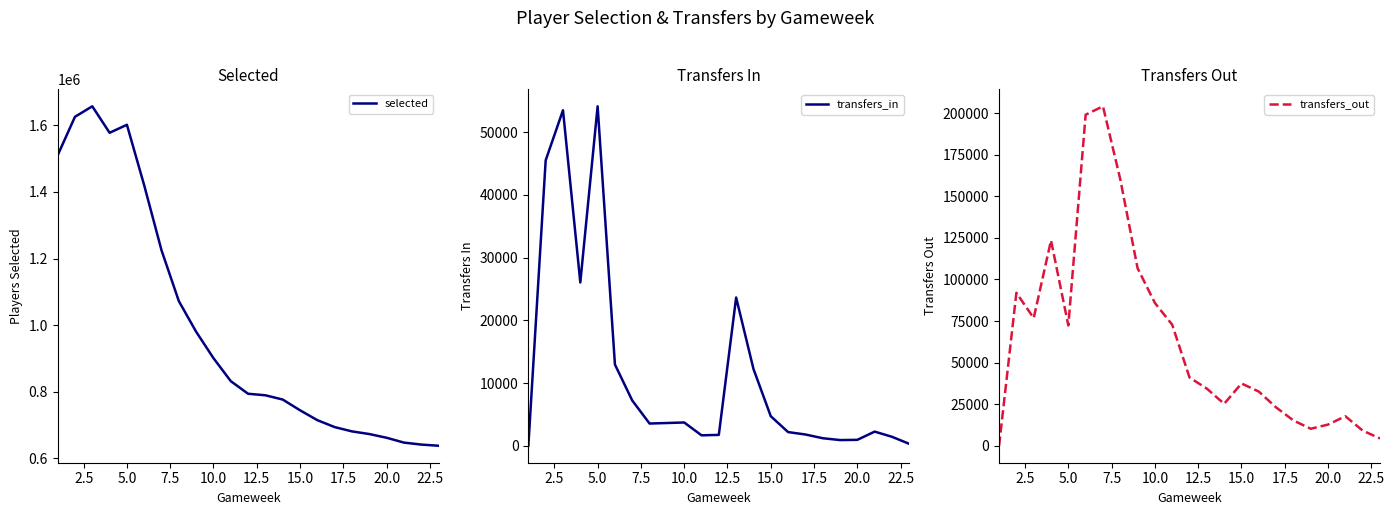

What is the maximum value for selected?

1657162